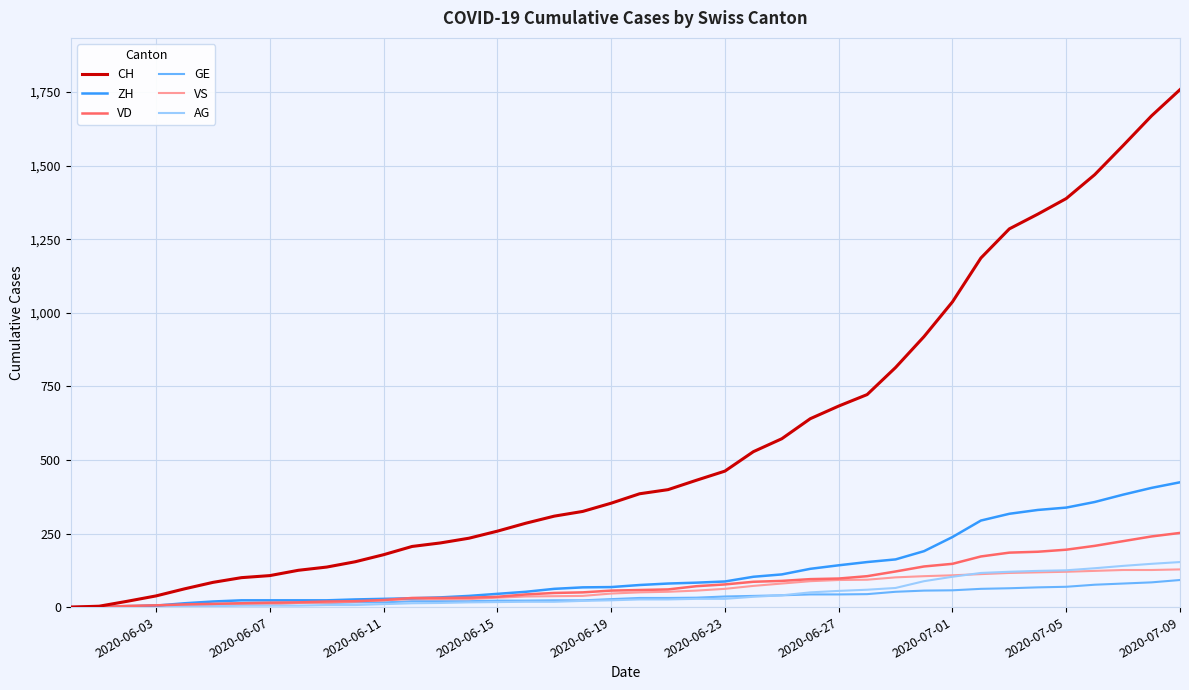

What is the maximum value for GE?

92